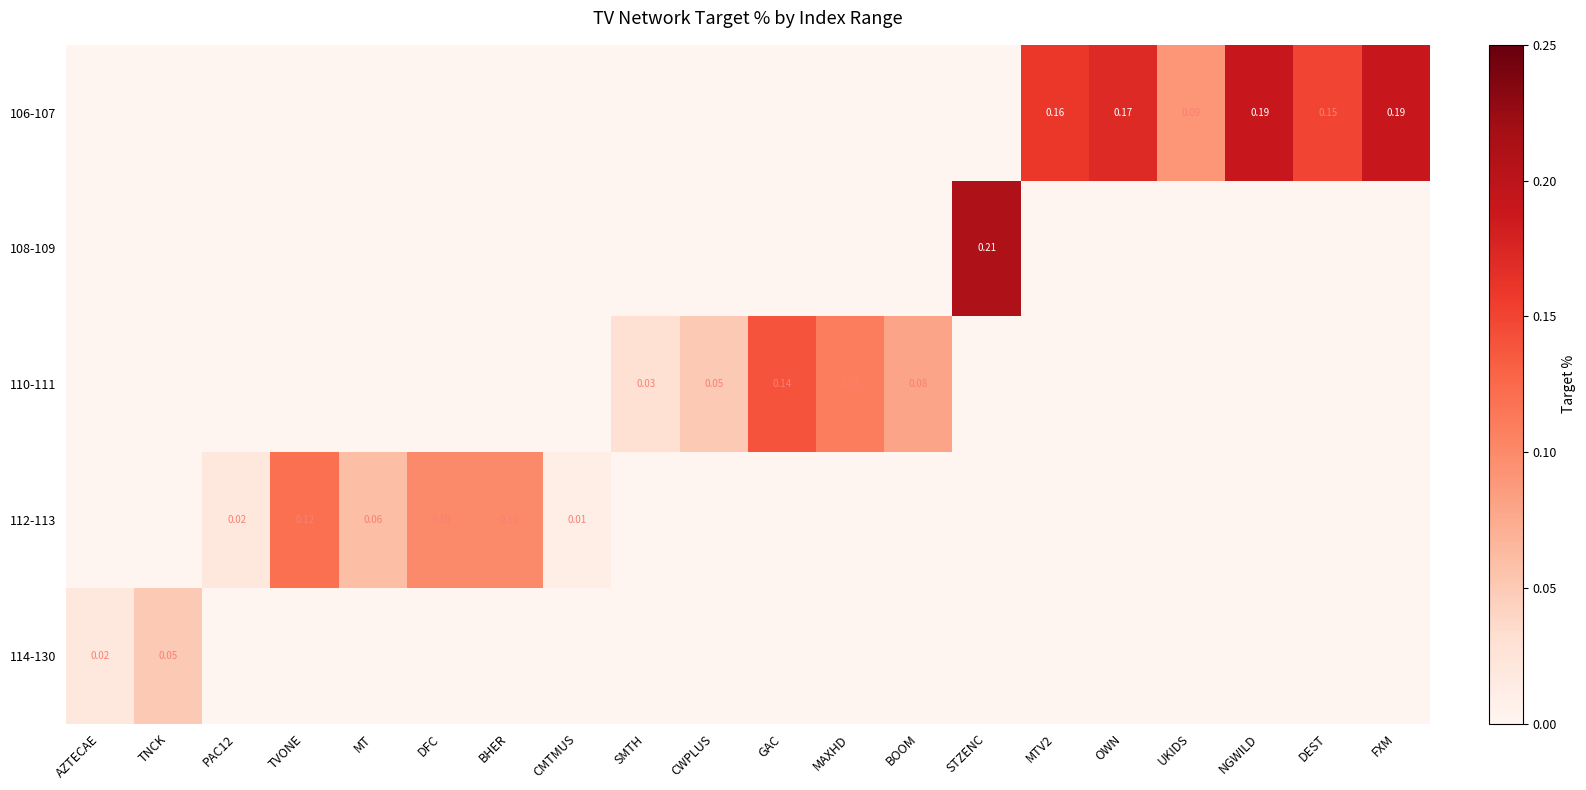

What is the total value across all series at DEST?

0.1